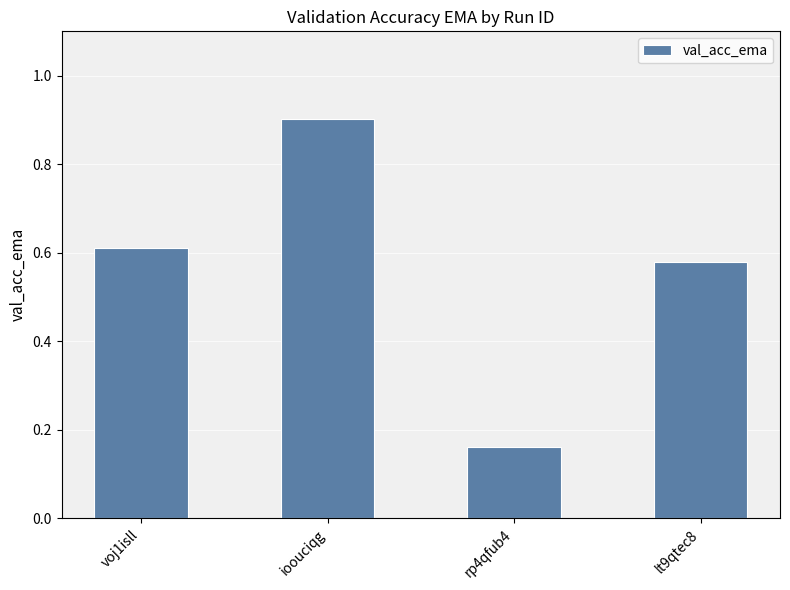

Which category has the highest value across all series?

ioouciqg